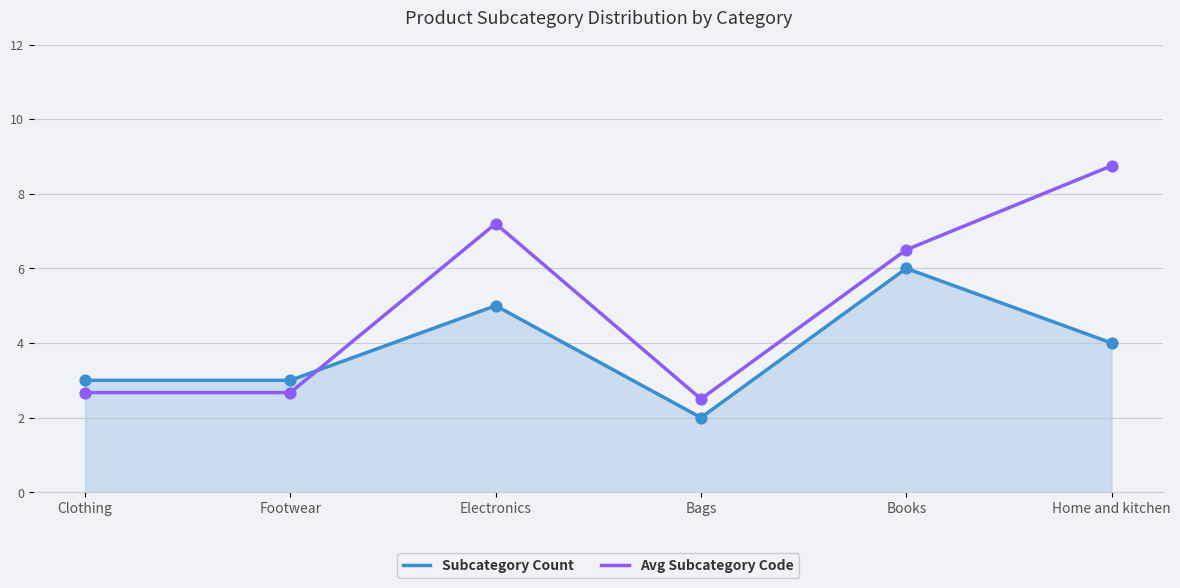

Which series has the widest spread of Y values?

Avg Subcategory Code